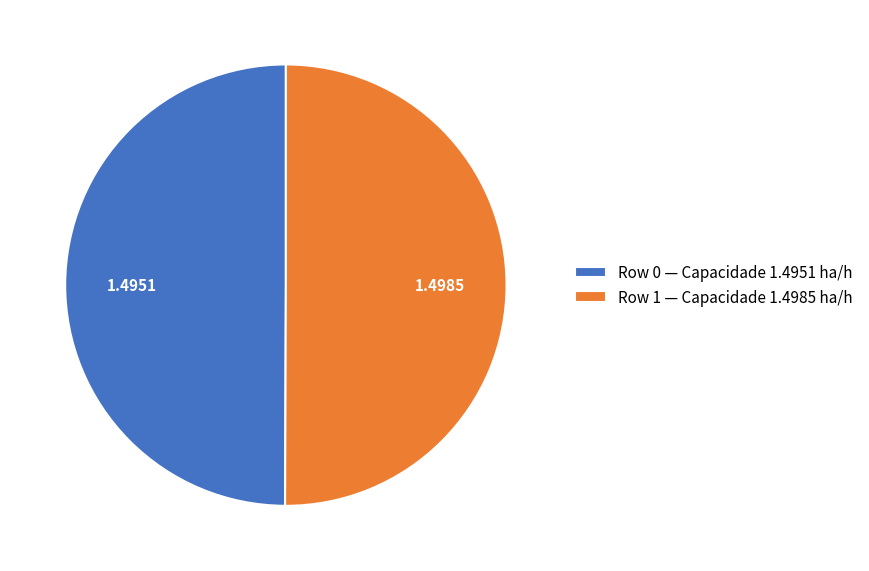

What is the ratio of the value at Row 0 — Capacidade 1.4951 ha/h to the value at Row 1 — Capacidade 1.4985 ha/h?

1.0